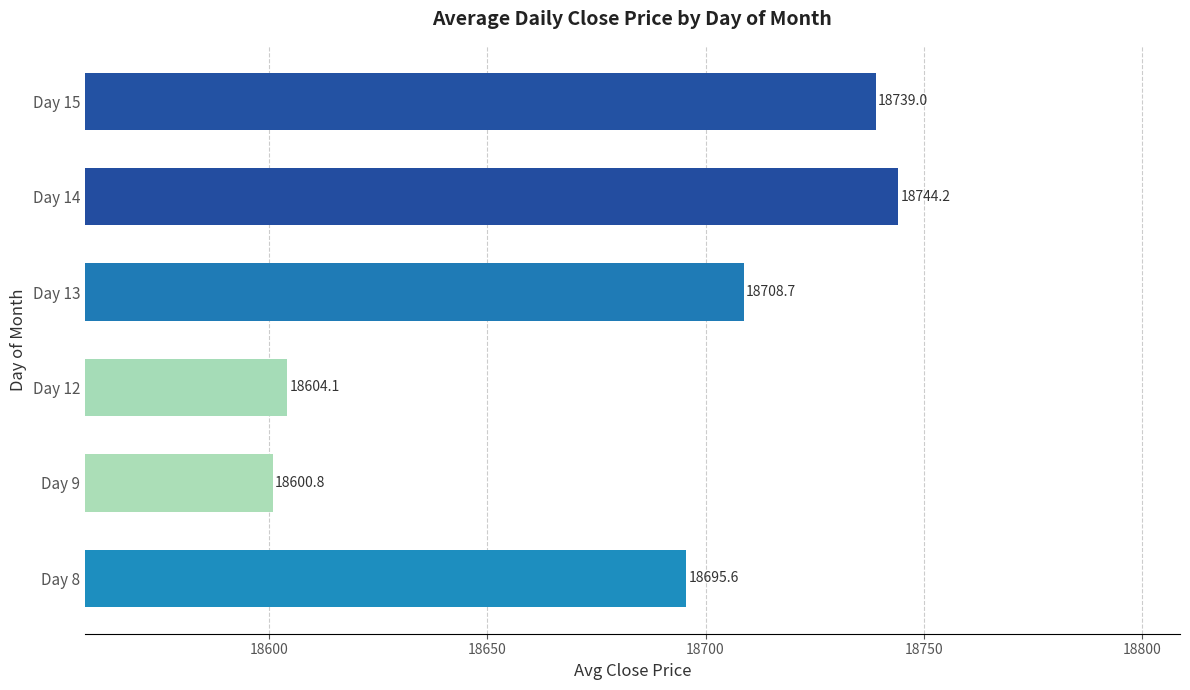

Rank the categories by value from lowest to highest.

Day 9, Day 12, Day 8, Day 13, Day 15, Day 14